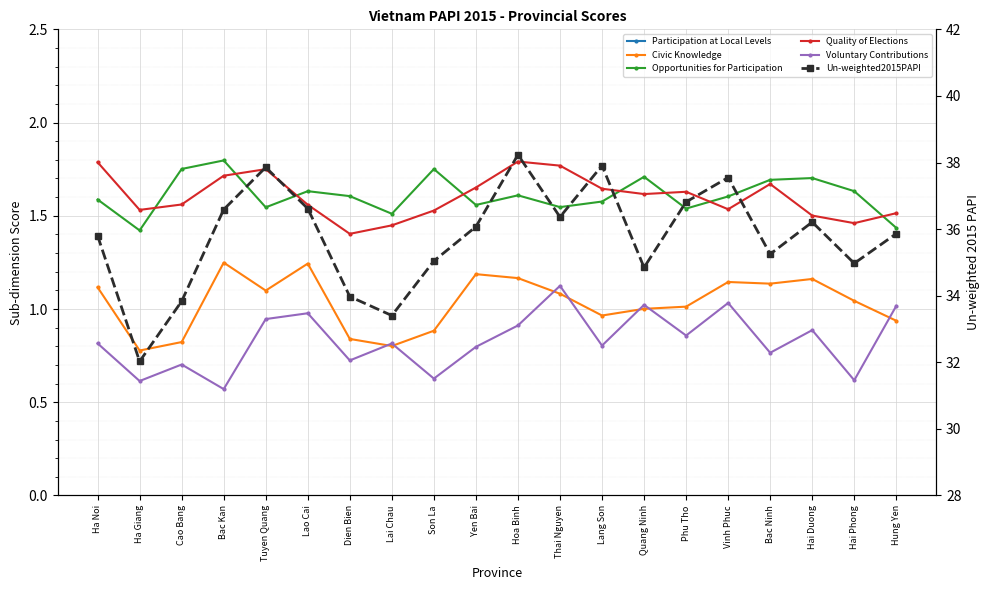

Is it true that Opportunities for Participation equals 1.6 at Lao Cai?

True